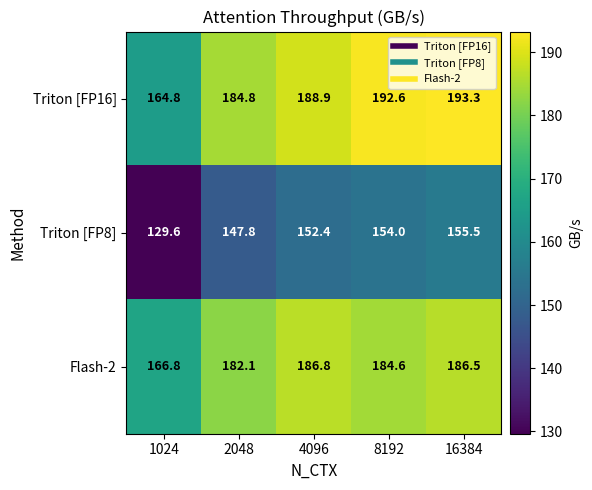

What is the difference between the highest and lowest values at 1024?

37.2